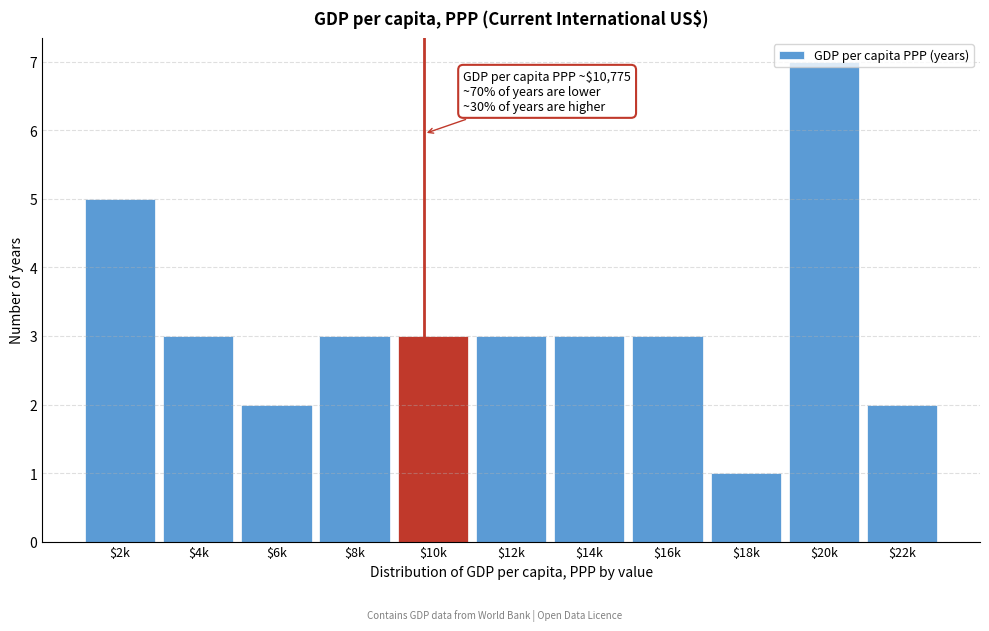

What is the approximate value at $8k?

3